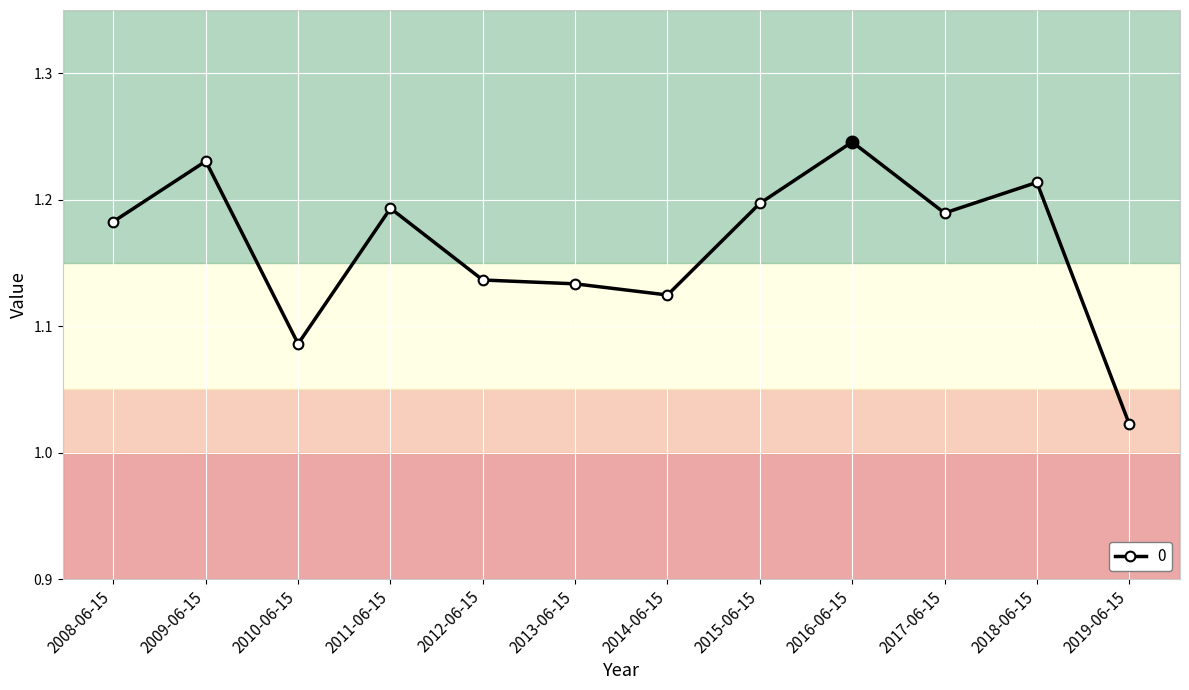

How many data points does each series have?

12